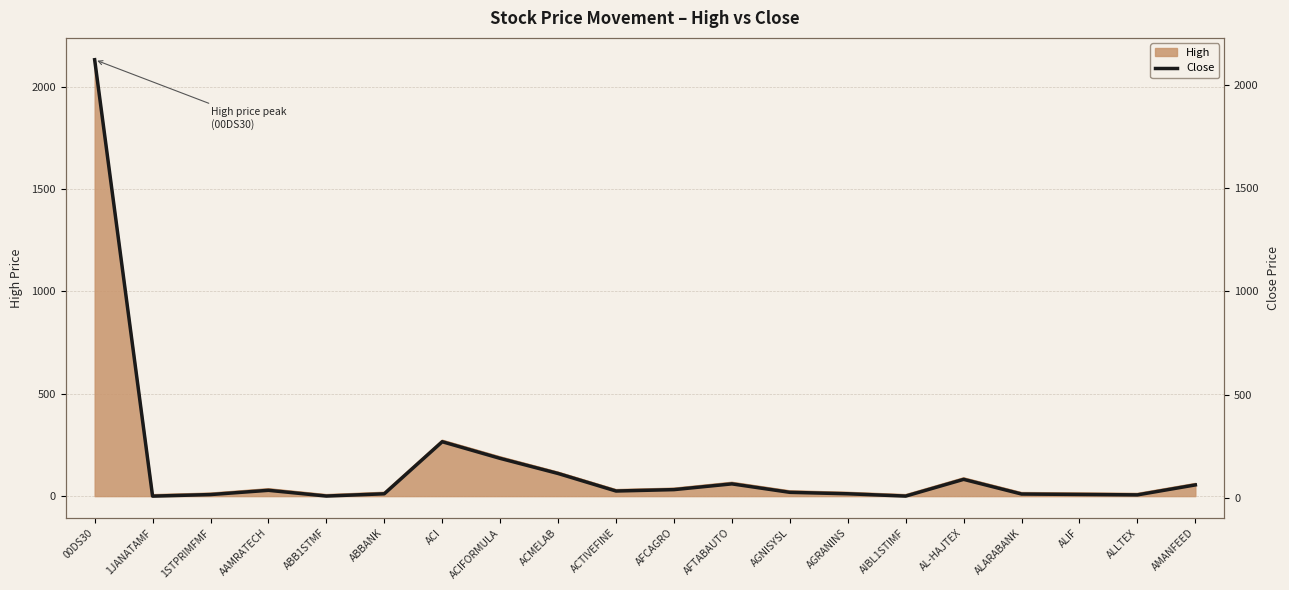

Approximately how many times larger is the value at AGRANINS compared to ALARABANK?

1.1